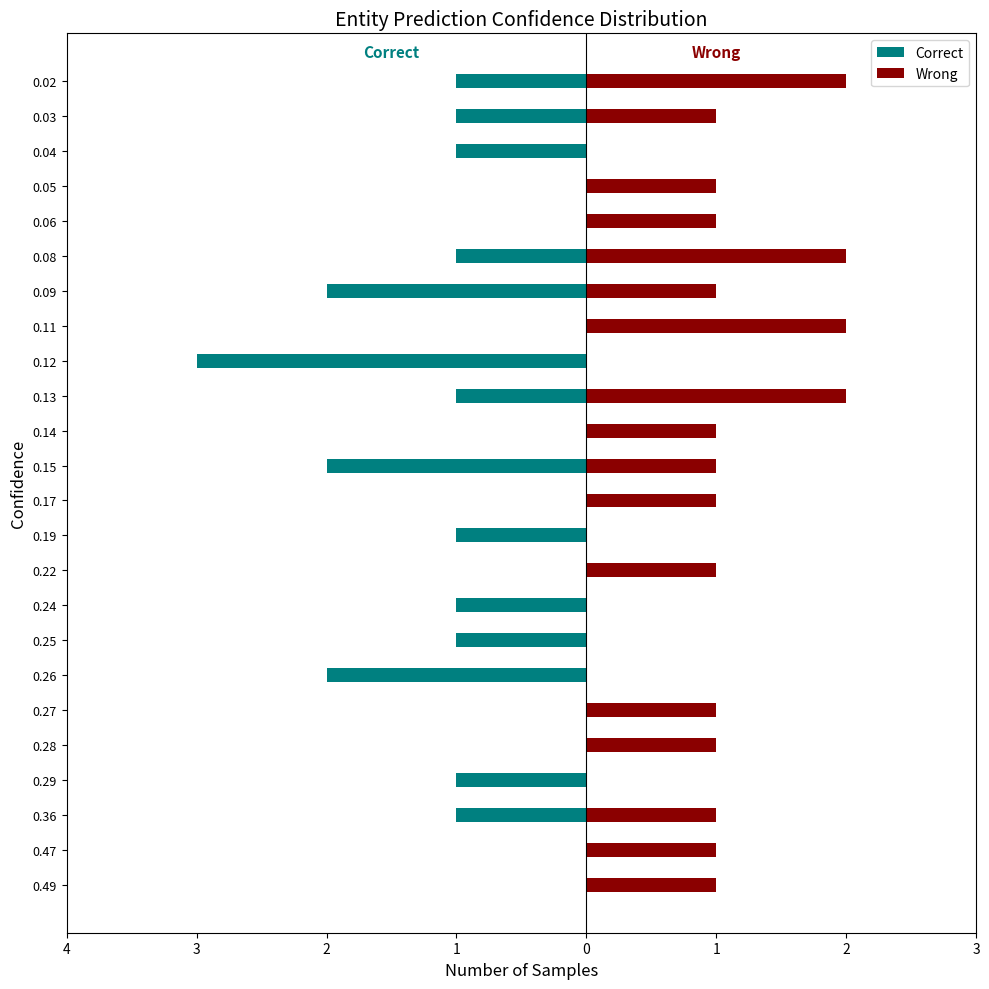

The value of Correct at 0.36 is -1. True or false?

False